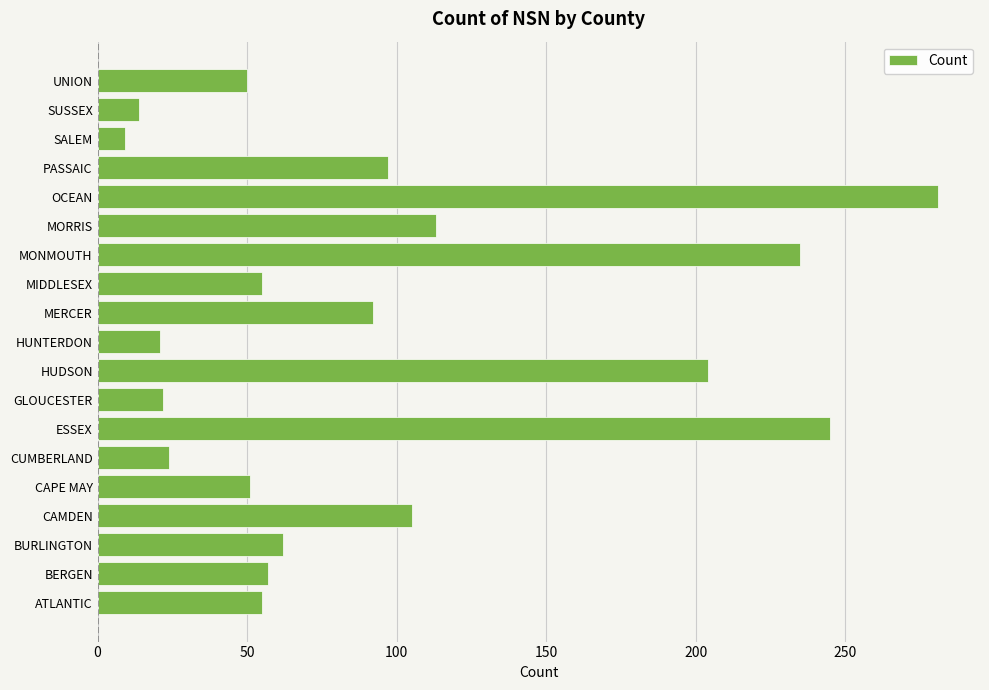

Is it true that the value at HUDSON is 54?

False